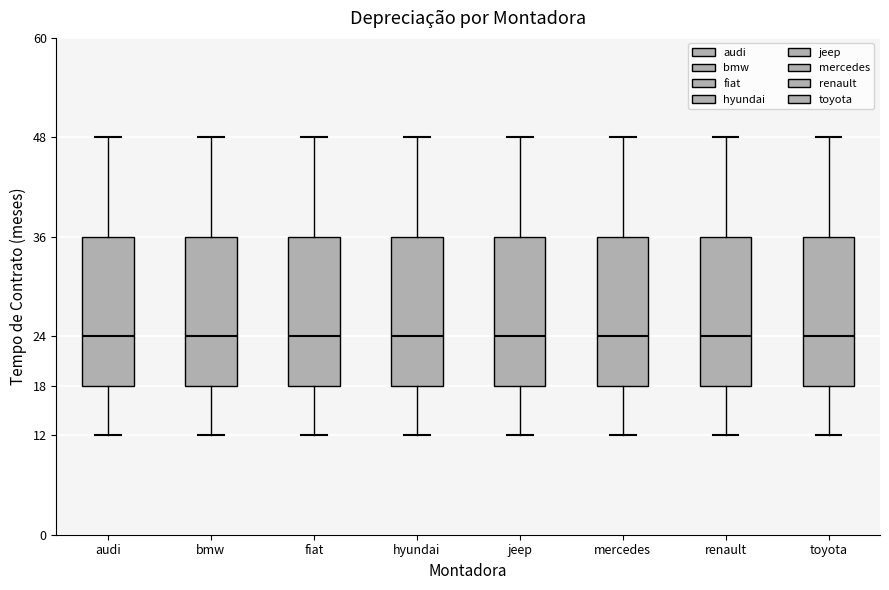

Reading left to right, transcribe this box plot: for each box, give where its median line is, the range the box spans, and where its two whiskers end, as read against the y-axis. The values are not printed on the chart, so give them approximately, as read against the axis.

audi: median 24, box 18 to 36, whiskers 12 to 48
bmw: median 24, box 18 to 36, whiskers 12 to 48
fiat: median 24, box 18 to 36, whiskers 12 to 48
hyundai: median 24, box 18 to 36, whiskers 12 to 48
jeep: median 24, box 18 to 36, whiskers 12 to 48
mercedes: median 24, box 18 to 36, whiskers 12 to 48
renault: median 24, box 18 to 36, whiskers 12 to 48
toyota: median 24, box 18 to 36, whiskers 12 to 48